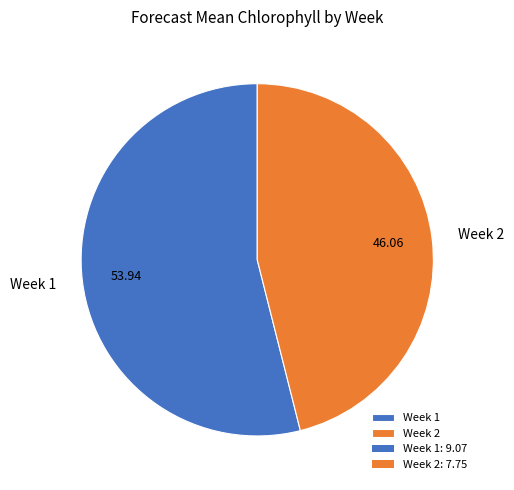

What is the ratio of the value at Week 1 to the value at Week 2?

1.2